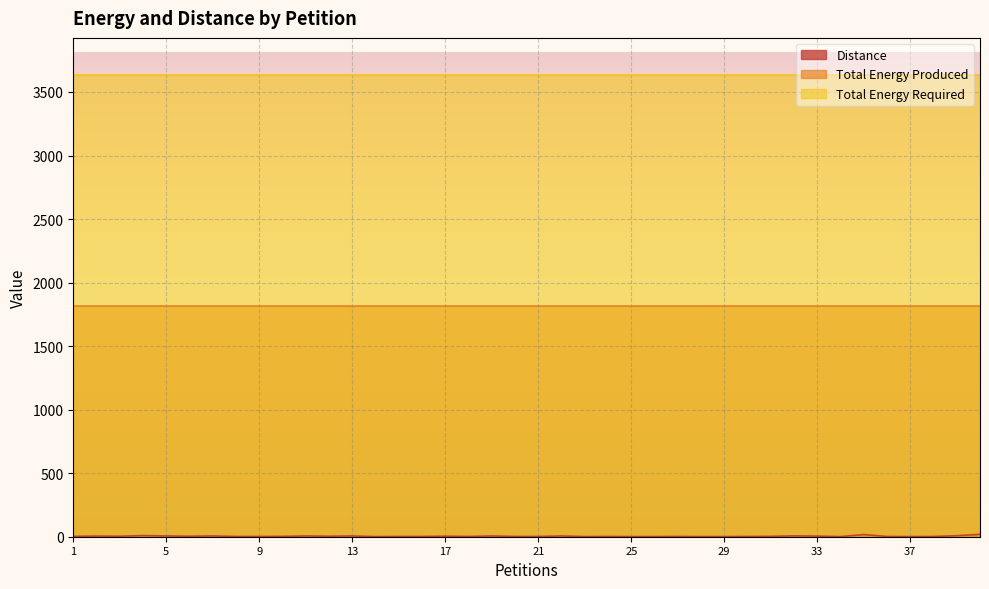

Count the number of data series in this chart.

3